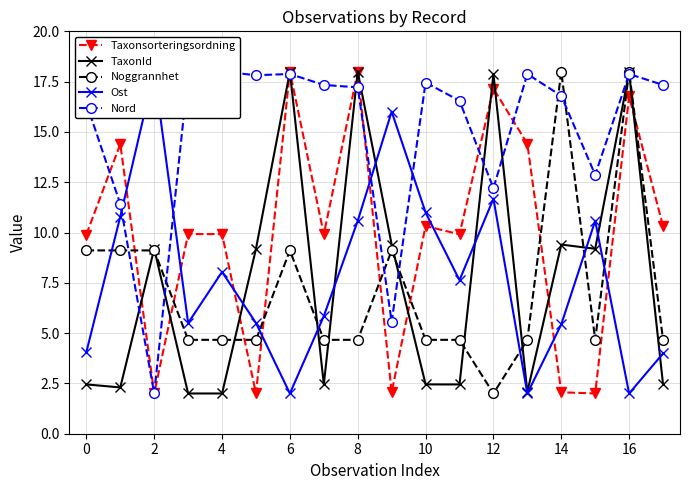

Where is the first local minimum for Taxonsorteringsordning?

2